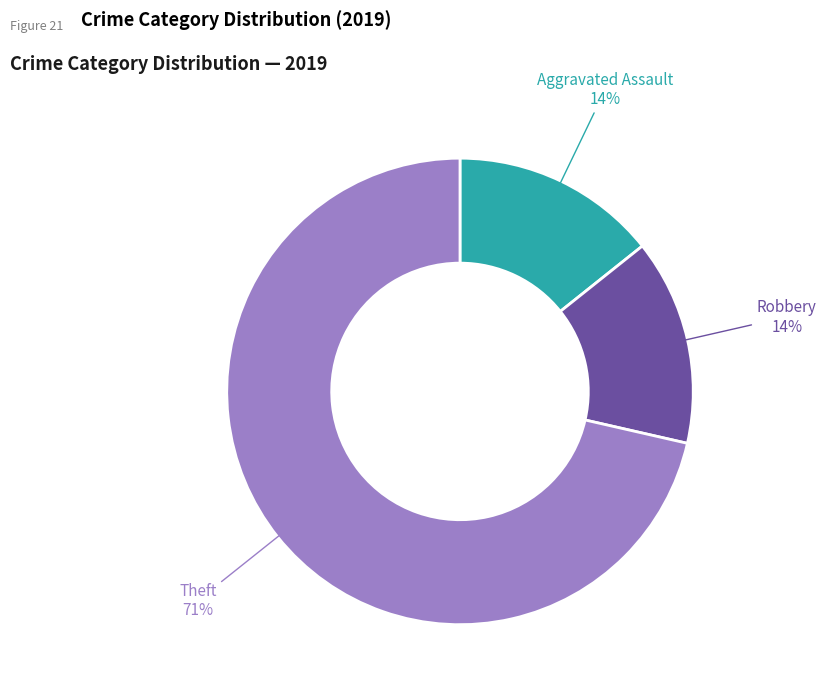

Count the number of slices in the pie.

3